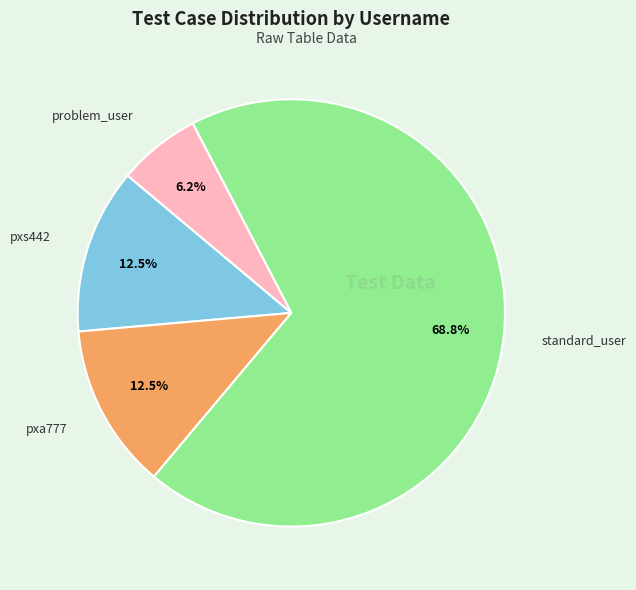

Is there a majority slice in this chart?

Yes